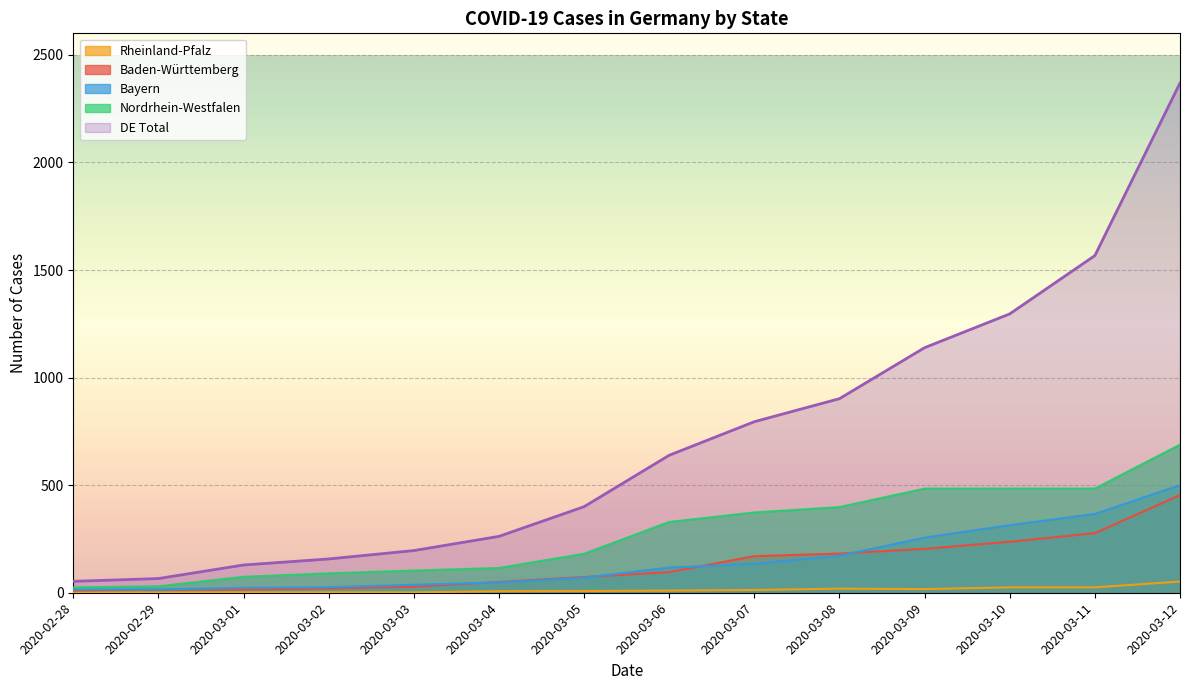

Between 2020-03-11 and 2020-03-05, which is larger?

2020-03-11